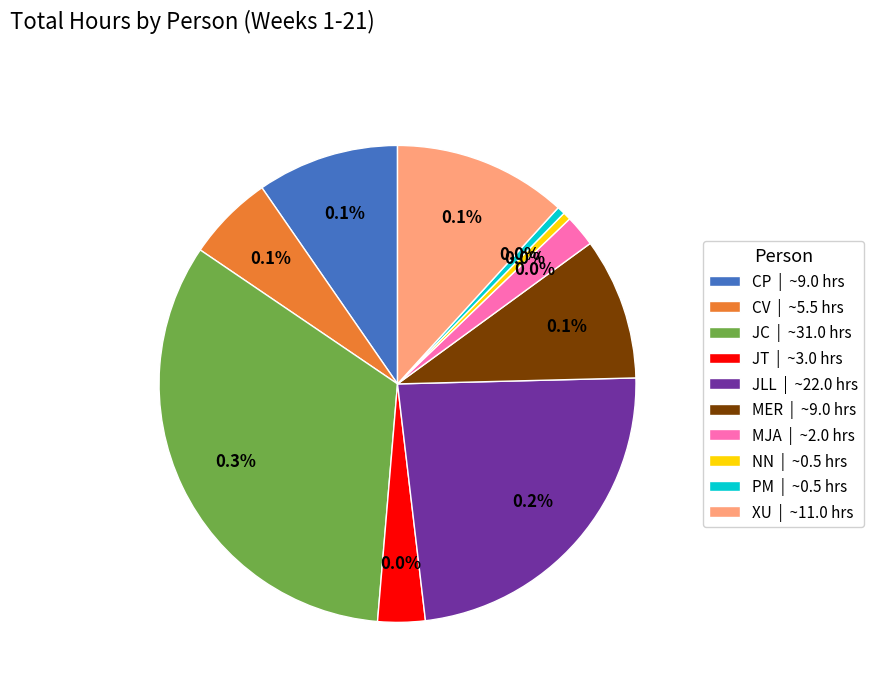

The MER slice represents 10% of the pie. True or false?

True